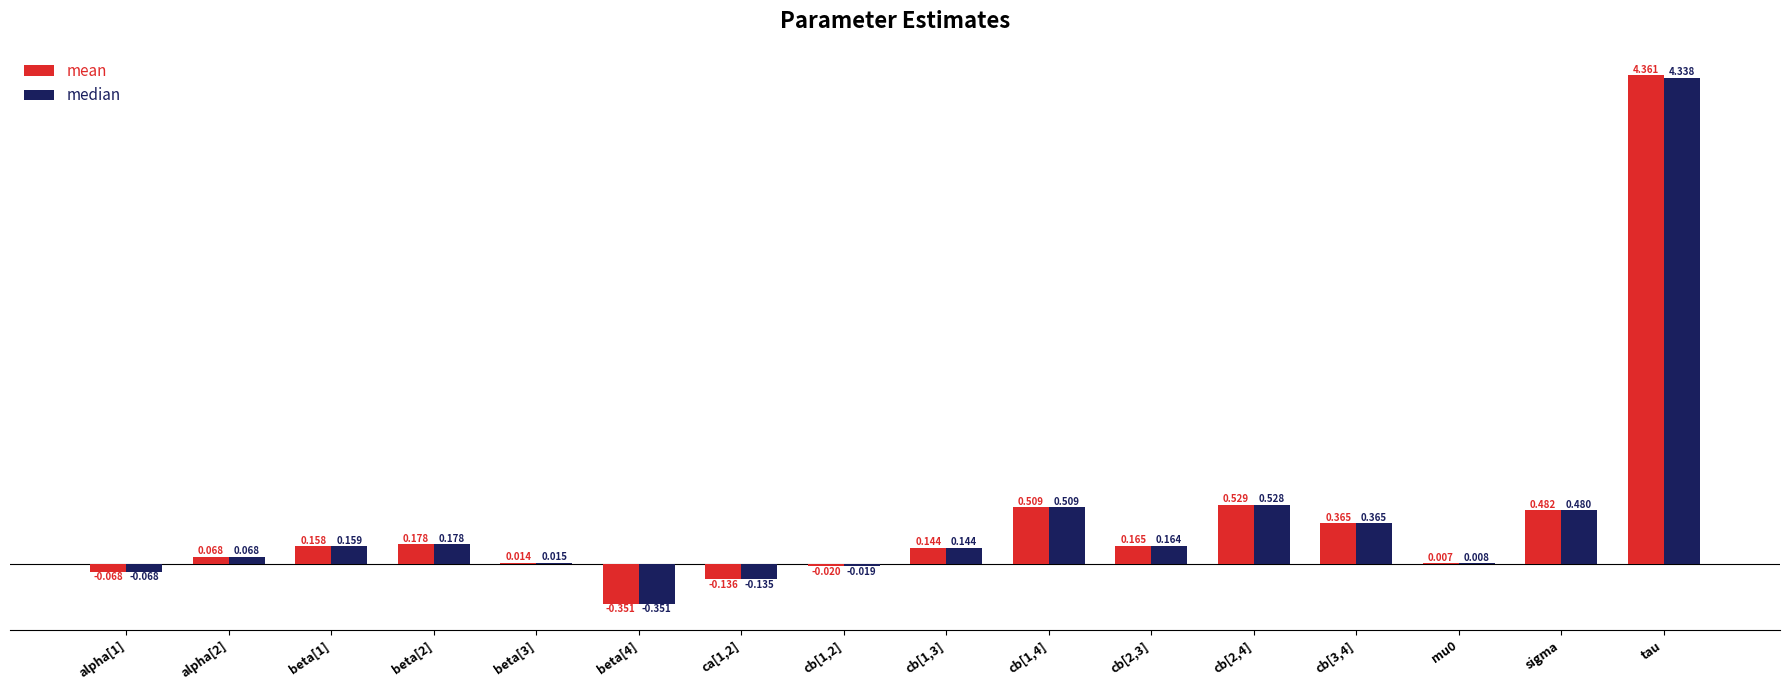

Which series changed the most between sigma and tau?

mean